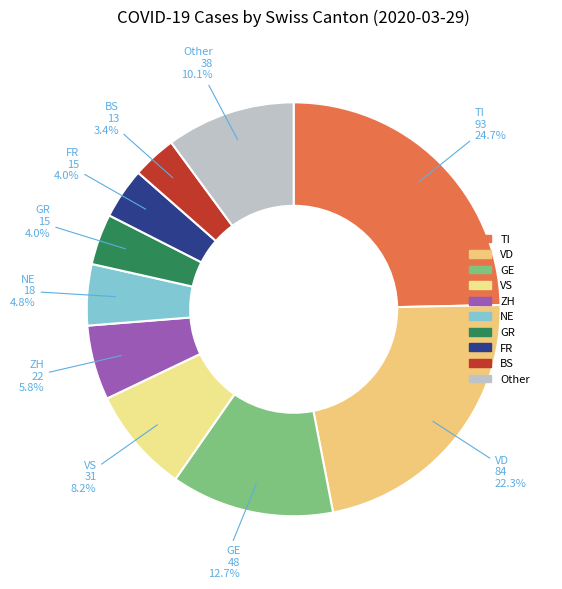

Count the number of slices in the pie.

10